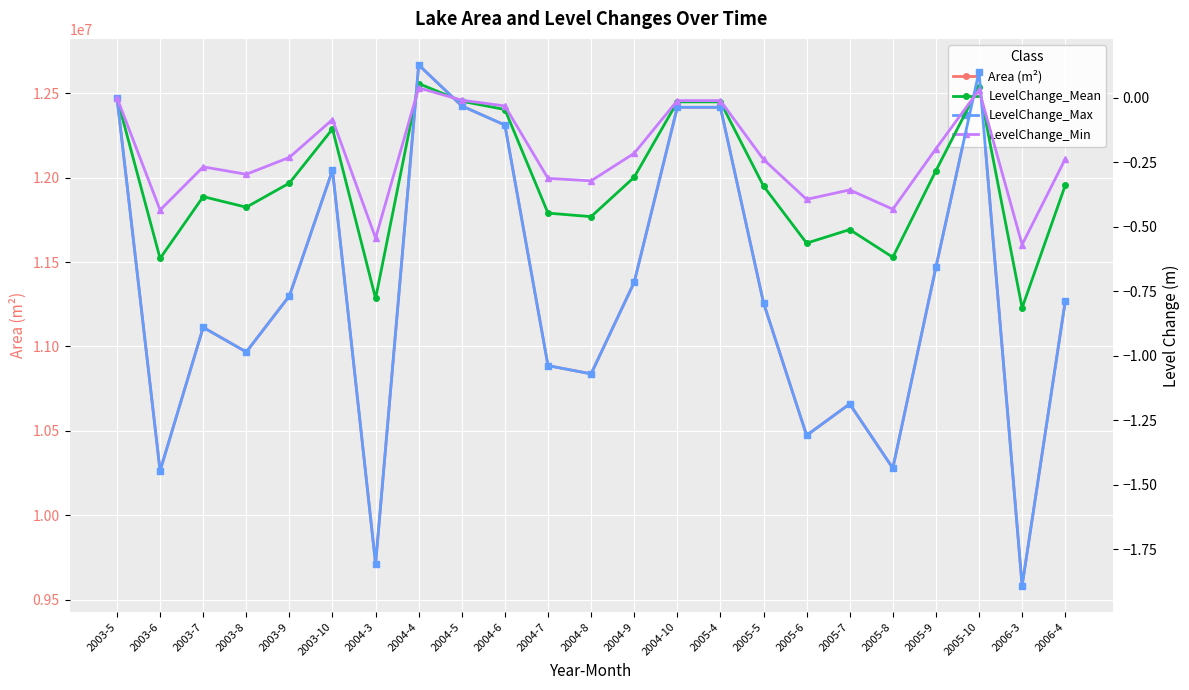

In LevelChange_Mean, how many points are higher than both neighbors (excluding endpoints)?

5